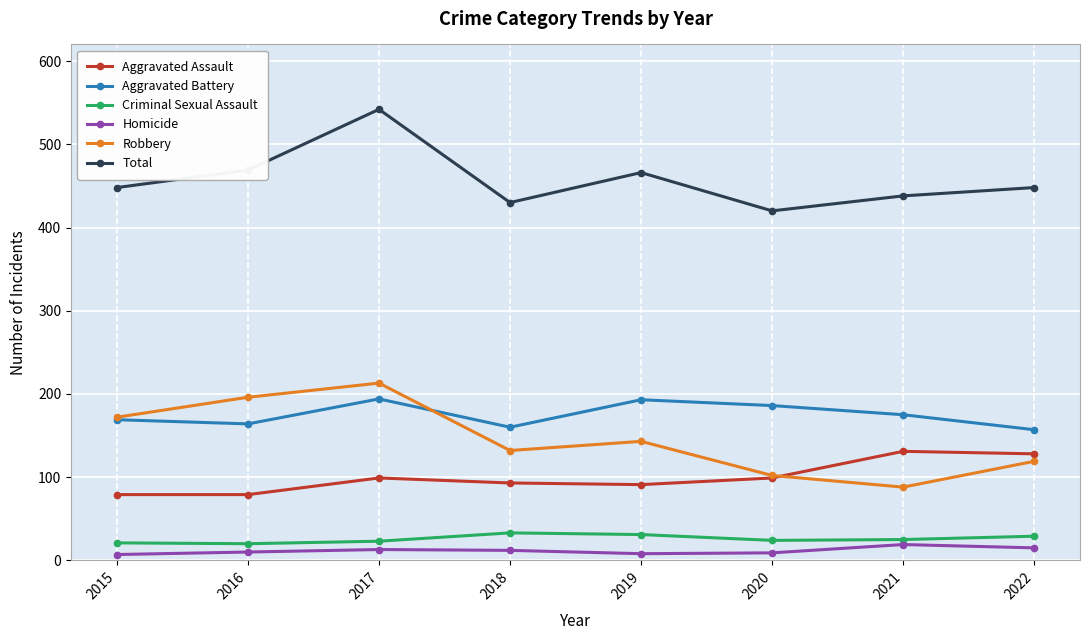

At which label does Aggravated Battery first exceed 175?

2017